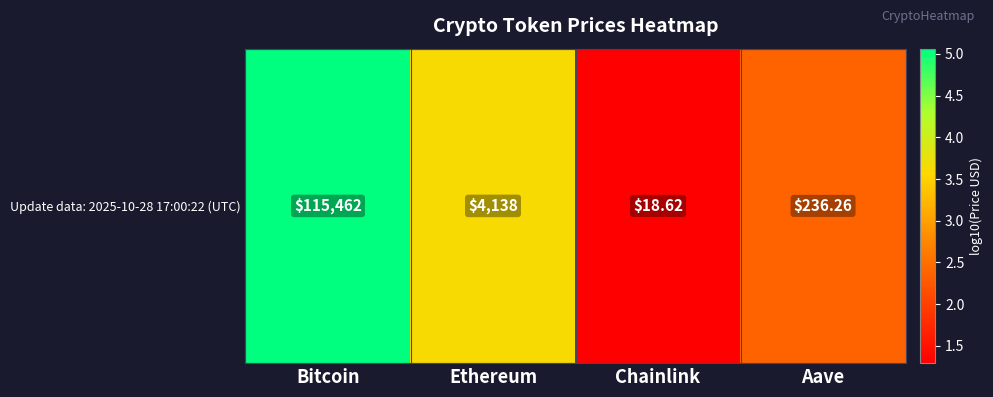

Rank the categories by value from highest to lowest.

Bitcoin, Ethereum, Aave, Chainlink